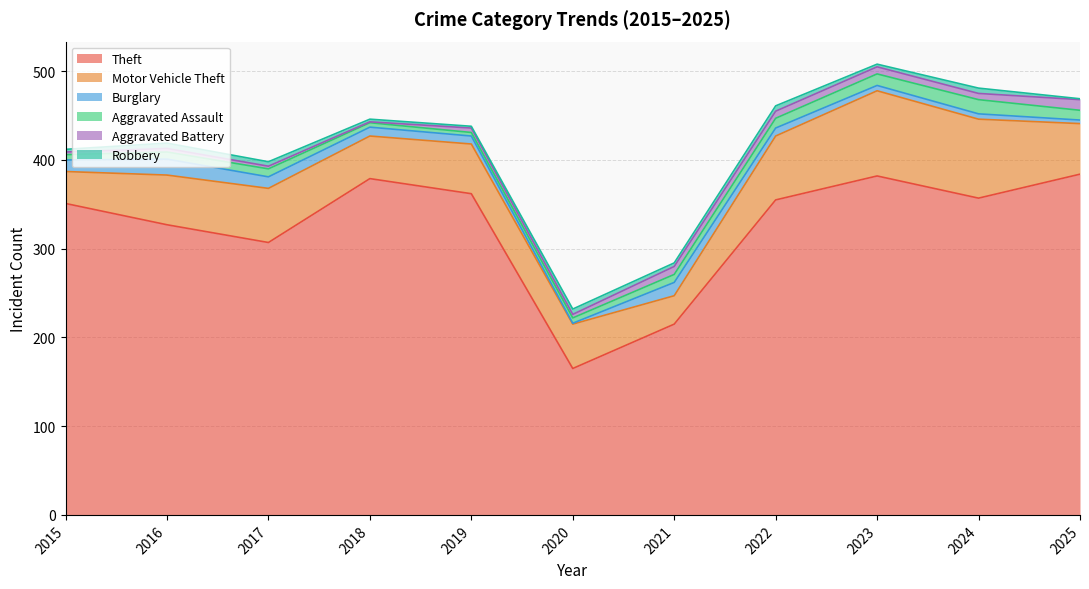

What is the maximum value shown in the chart?

384